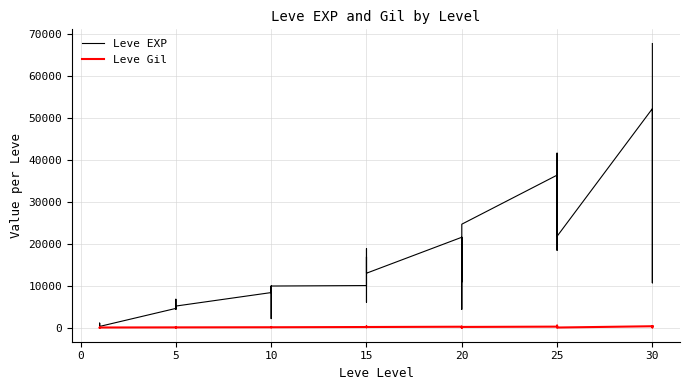

What is the minimum value for Leve EXP?

370